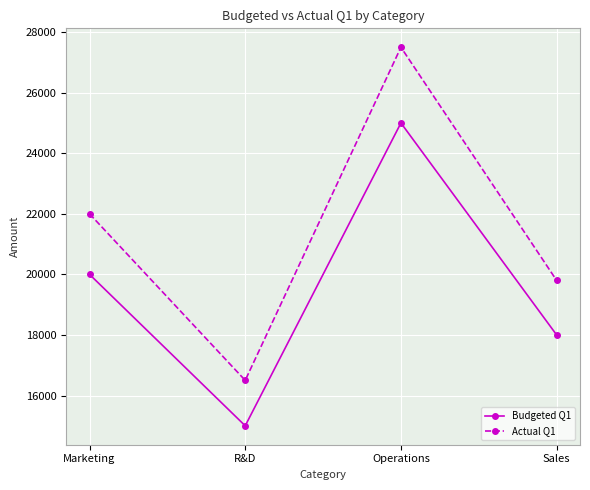

What is the difference between the highest and lowest values at Marketing?

2000